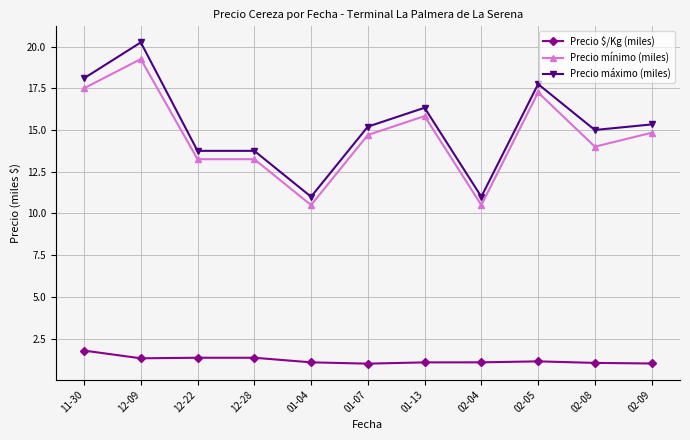

What are all the series names shown in the legend?

Precio $/Kg (miles), Precio mínimo (miles), Precio máximo (miles)